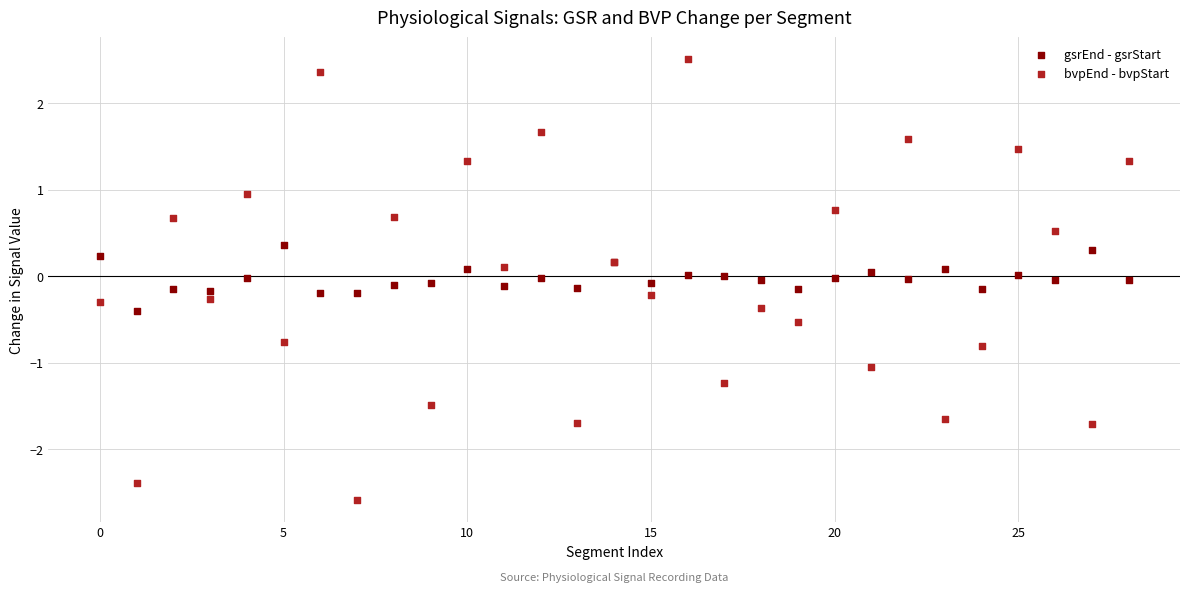

Which series has the widest spread of Y values?

bvpEnd - bvpStart